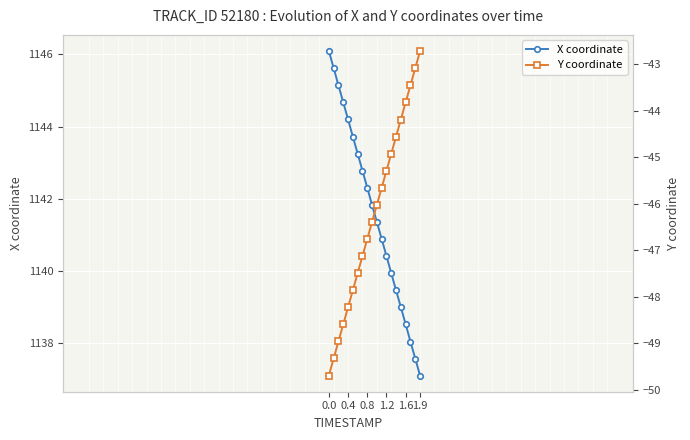

The X coordinate series shows 1138.5 at 1.6. True or false?

True